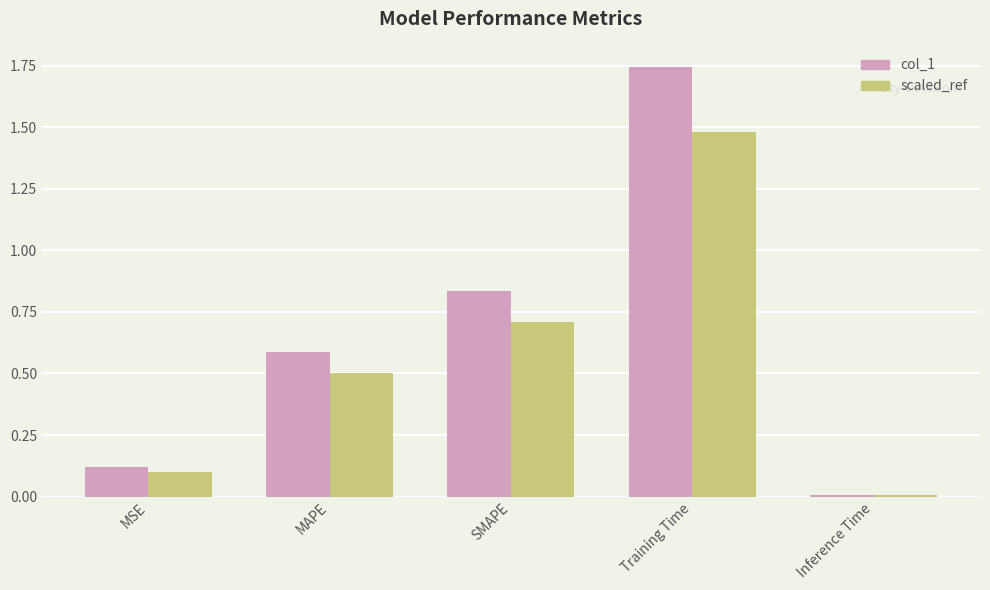

At which label does scaled_ref reach its peak?

Training Time